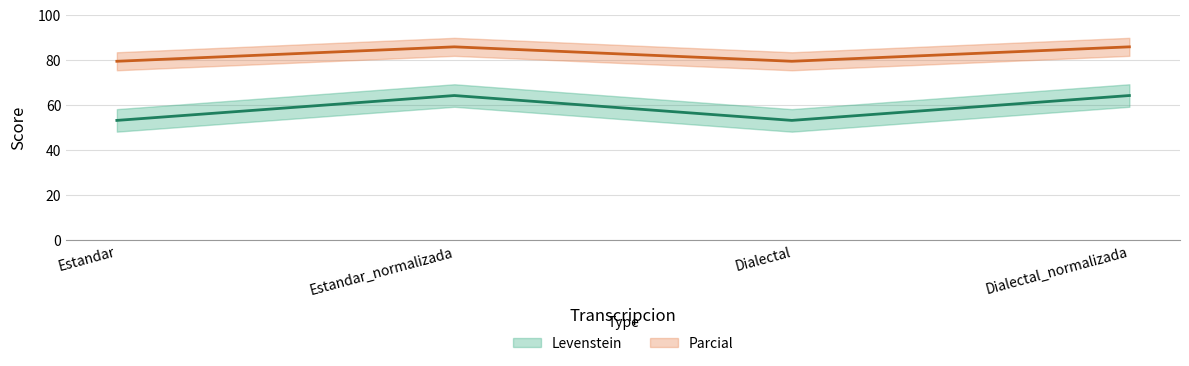

At how many categories does at least one series exceed 72?

4